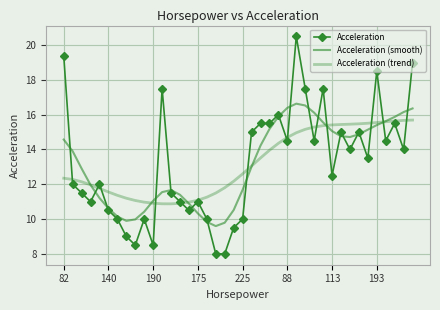

What is the difference between the second highest and minimum values in the Acceleration (trend) series?

4.8